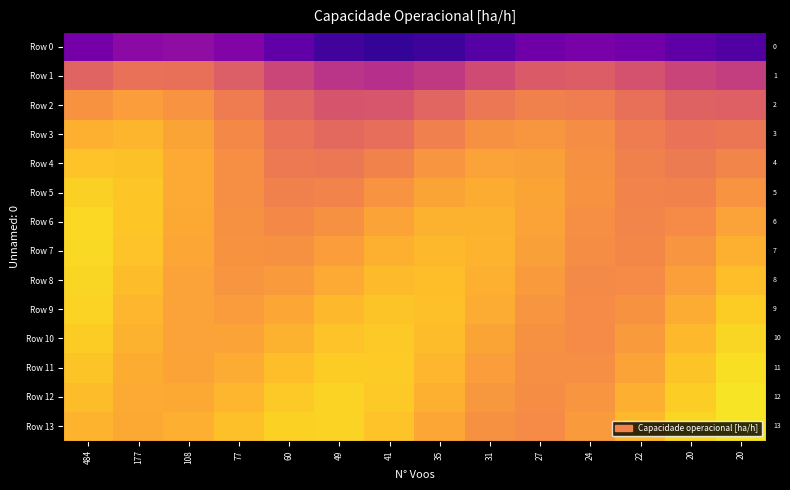

Which has a higher value, 177 or 77?

177